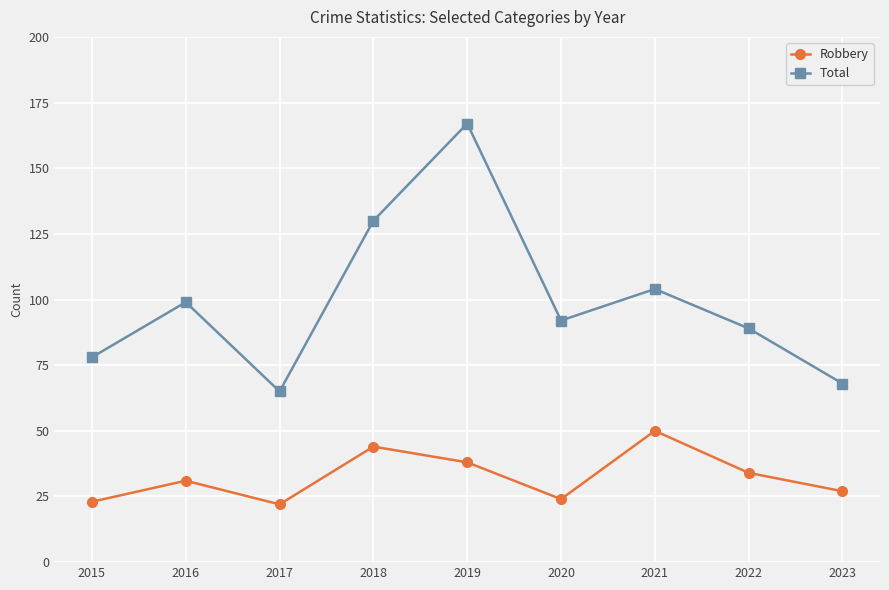

Between 2016 and 2017, which series saw the biggest shift?

Total